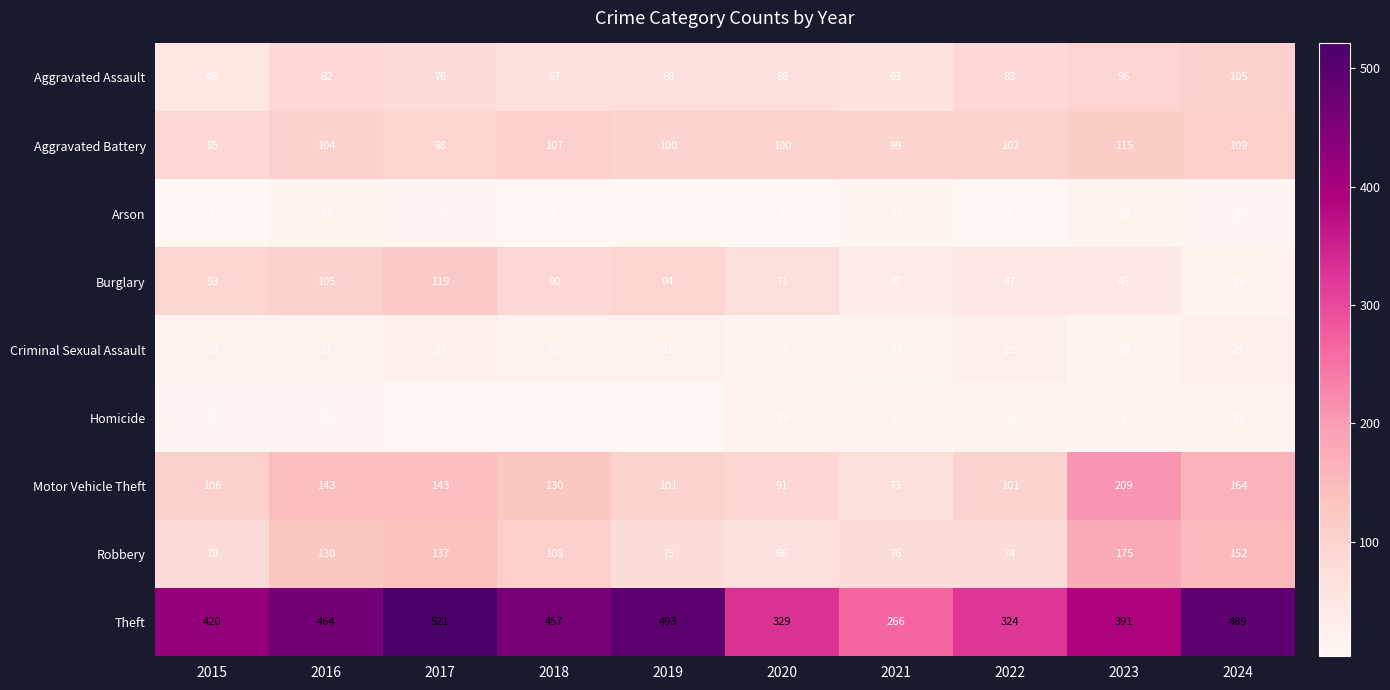

Rank the series at 2022 from lowest to highest value.

Arson, Homicide, Criminal Sexual Assault, Burglary, Robbery, Aggravated Assault, Motor Vehicle Theft, Aggravated Battery, Theft